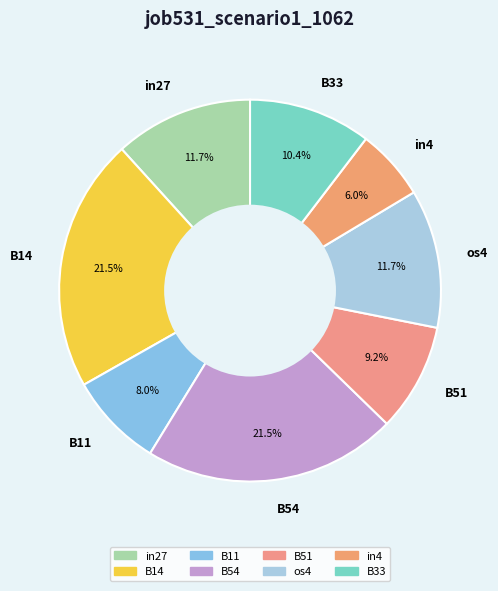

What percentage is NOT represented by B14?

78.5%